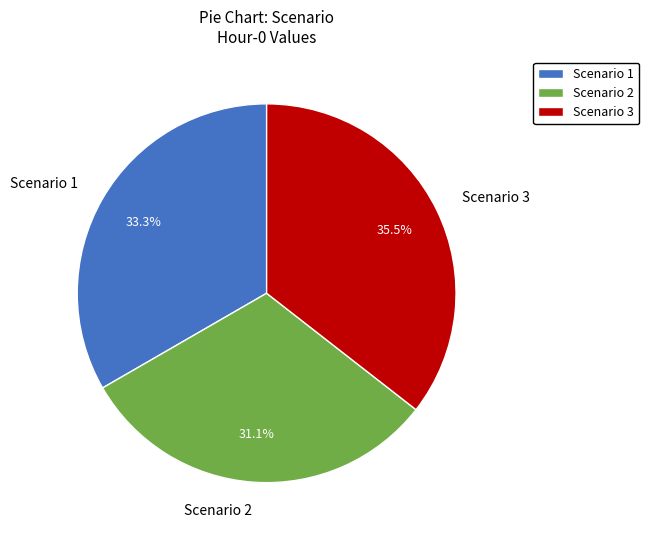

Does Scenario 3 account for over 50% of the chart?

No